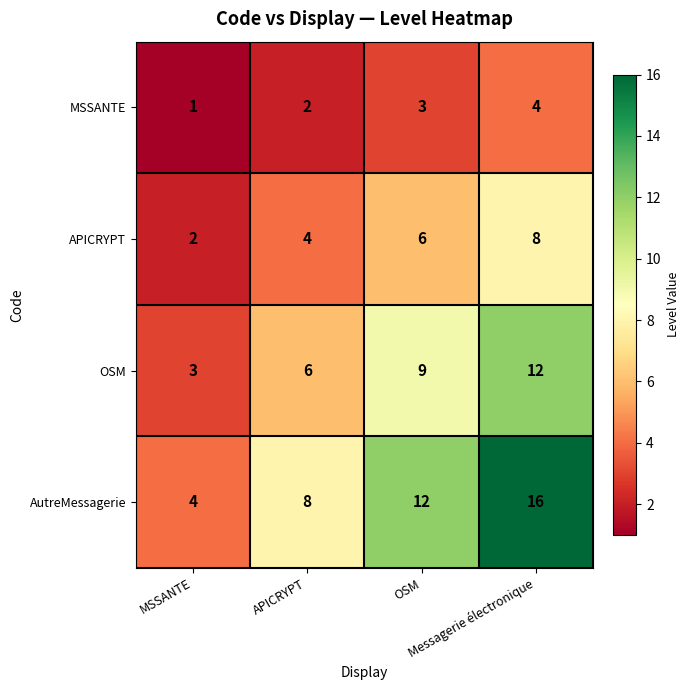

How many data points in AutreMessagerie are less than 12?

2